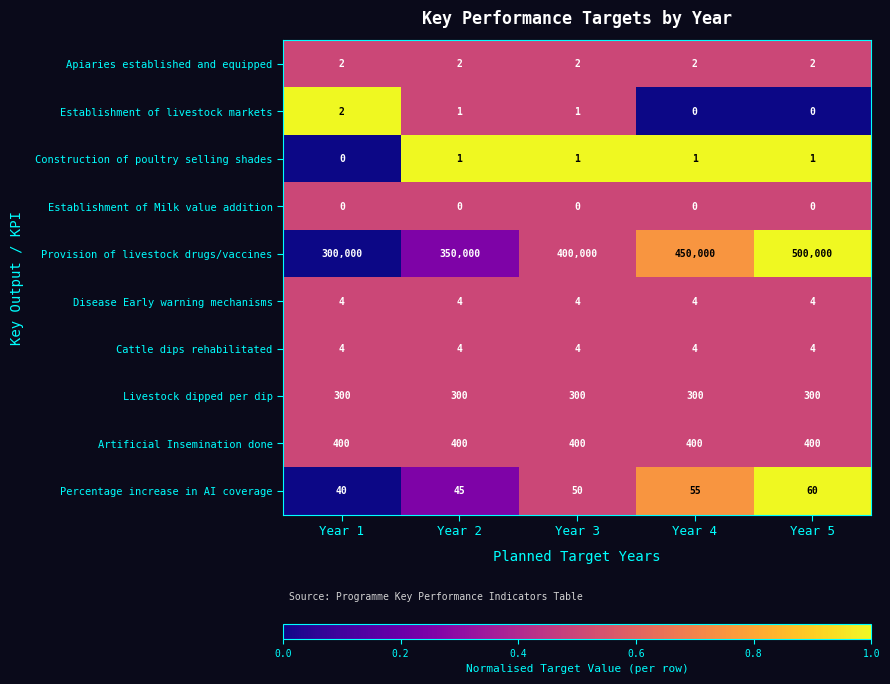

Count the Percentage increase in AI coverage values in the range 45 to 55.

3